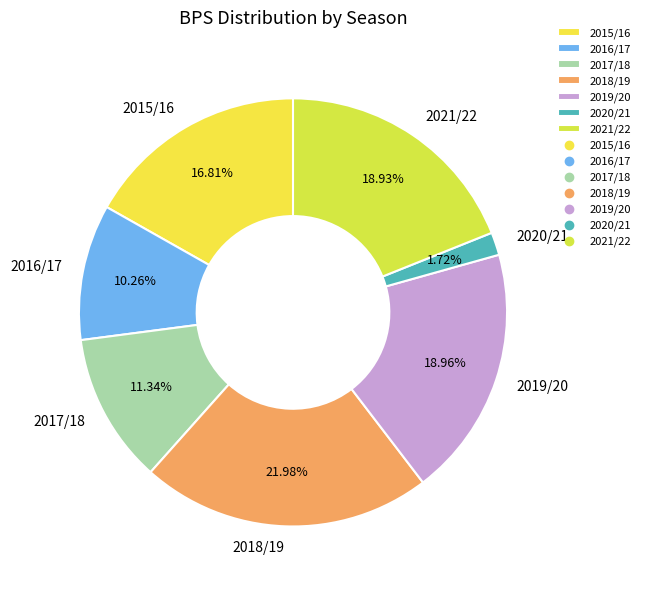

True or false: 2021/22 accounts for 19% of the total.

True